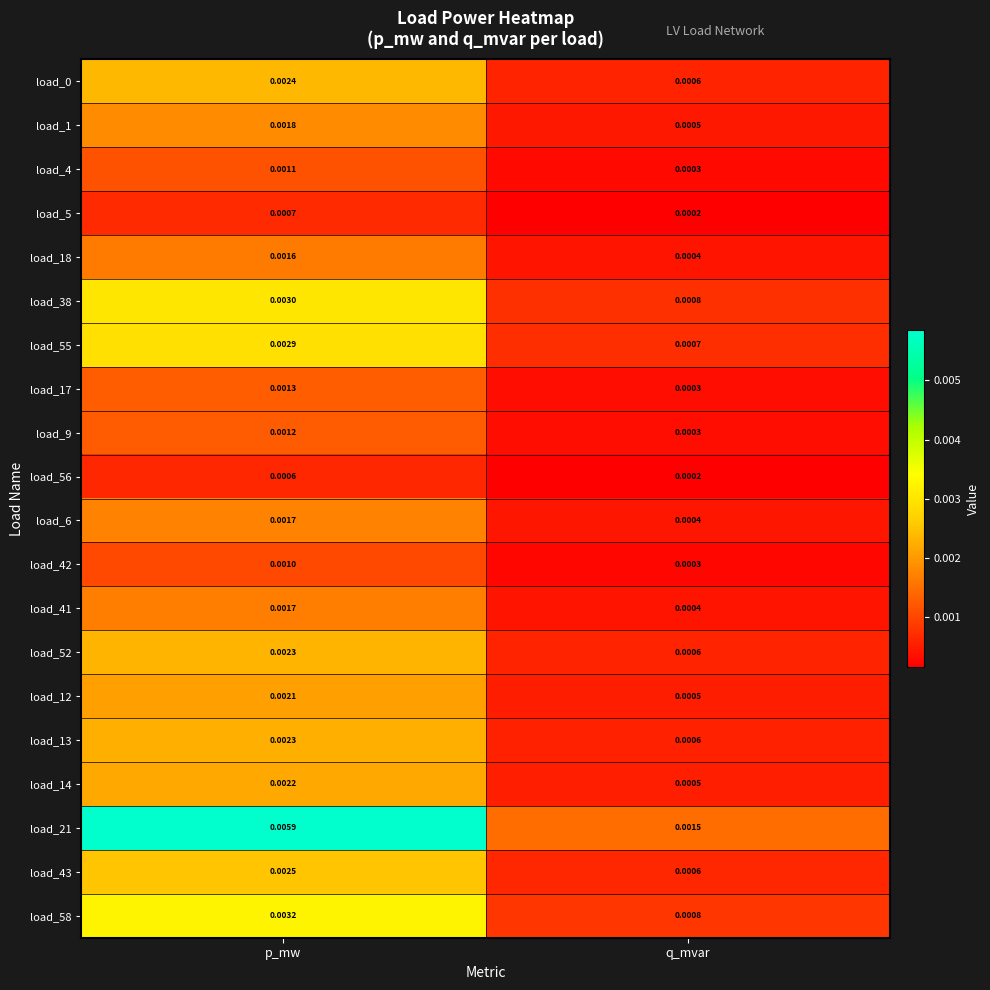

At which category is the sum across all series the highest?

p_mw